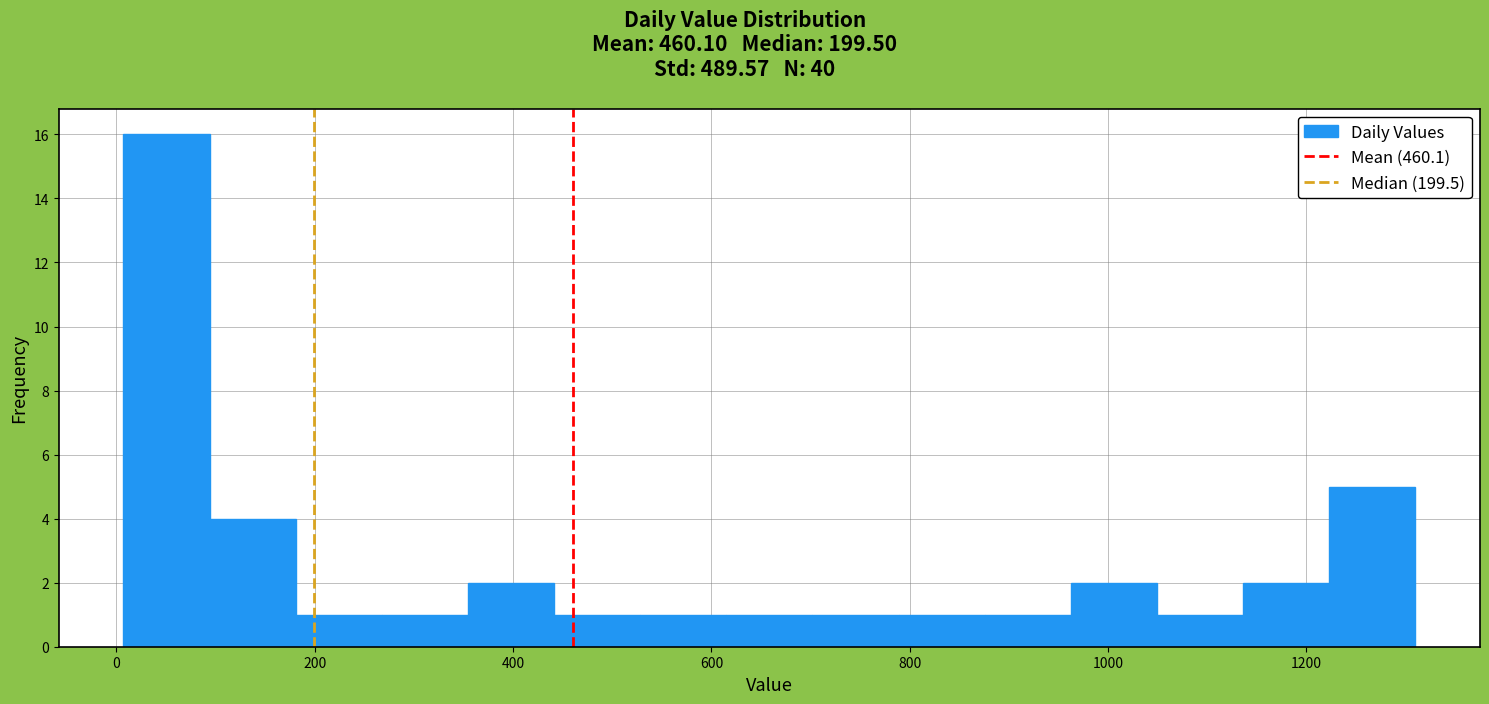

Reading left to right, list every bar in this chart as the range it spans on the x-axis followed by its height. Neither the bar edges nor the heights are printed on the chart, so give them approximately, as read against the axes.

0 to 100: 16
100 to 180: 4
180 to 260: 1
260 to 360: 1
360 to 440: 2
440 to 520: 1
520 to 620: 1
620 to 700: 1
700 to 780: 1
780 to 880: 1
880 to 960: 1
960 to 1040: 2
1040 to 1140: 1
1140 to 1220: 2
1220 to 1320: 5